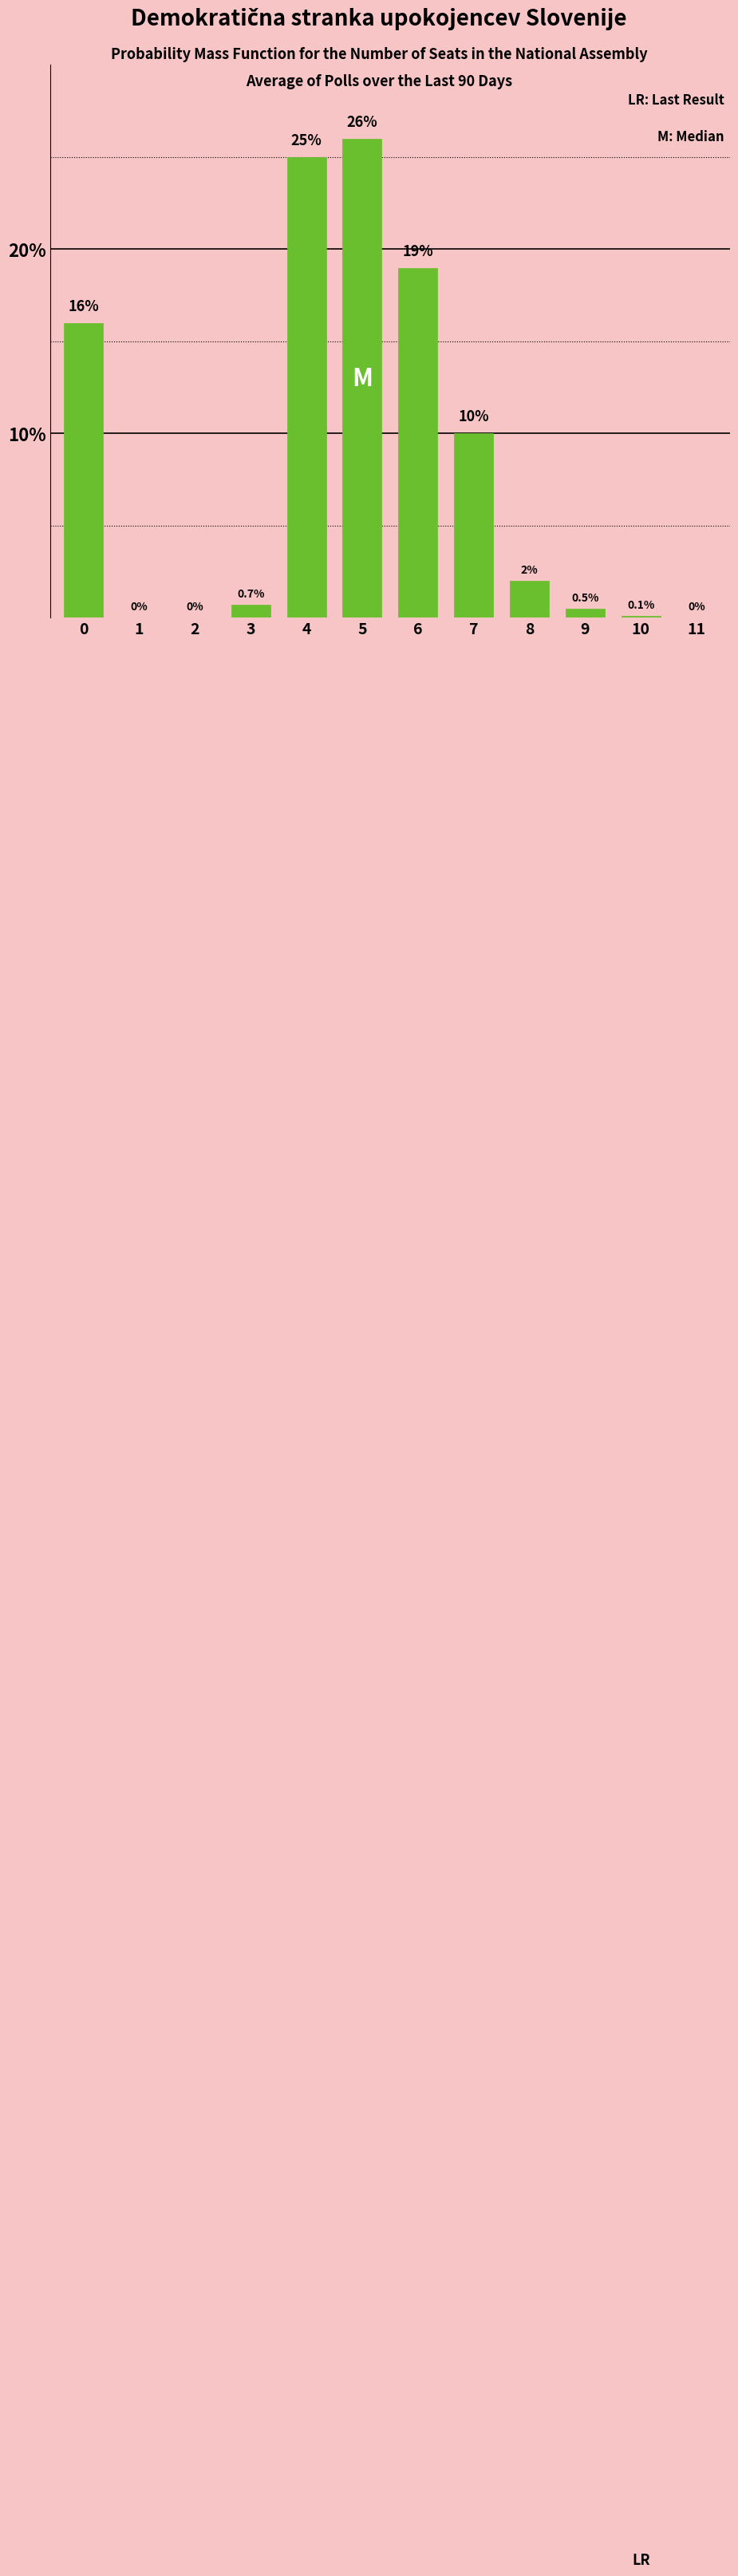

Reading right to left, what are all the values shown in this chart?

11=0.0	10=0.1	9=0.5	8=2.0	7=10.0	6=19.0	5=26.0	4=25.0	3=0.7	2=0.0	1=0.0	0=16.0